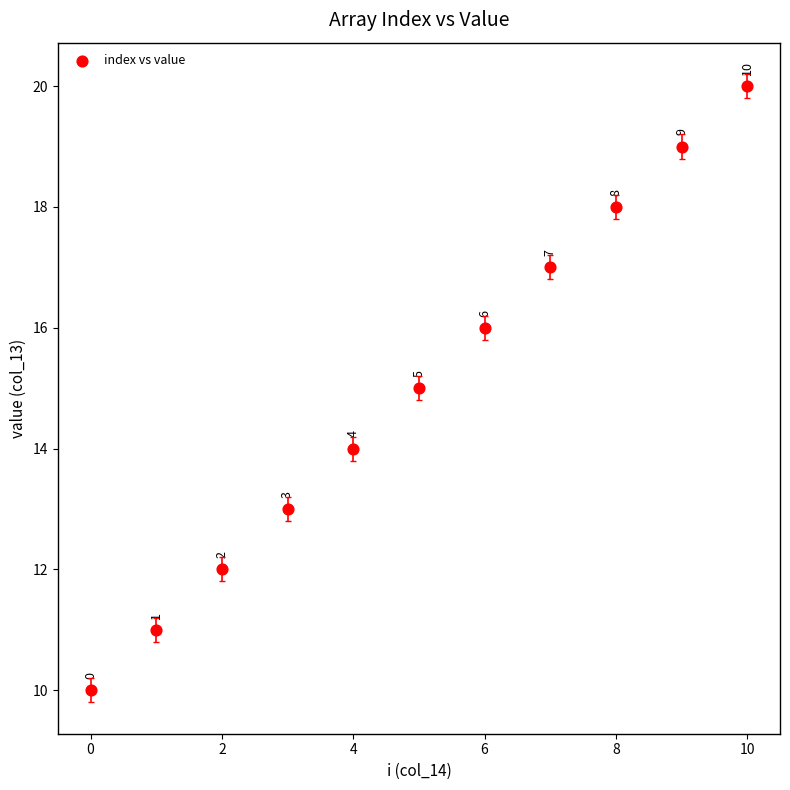

What Y value in the scatter plot is closest to 15?

15